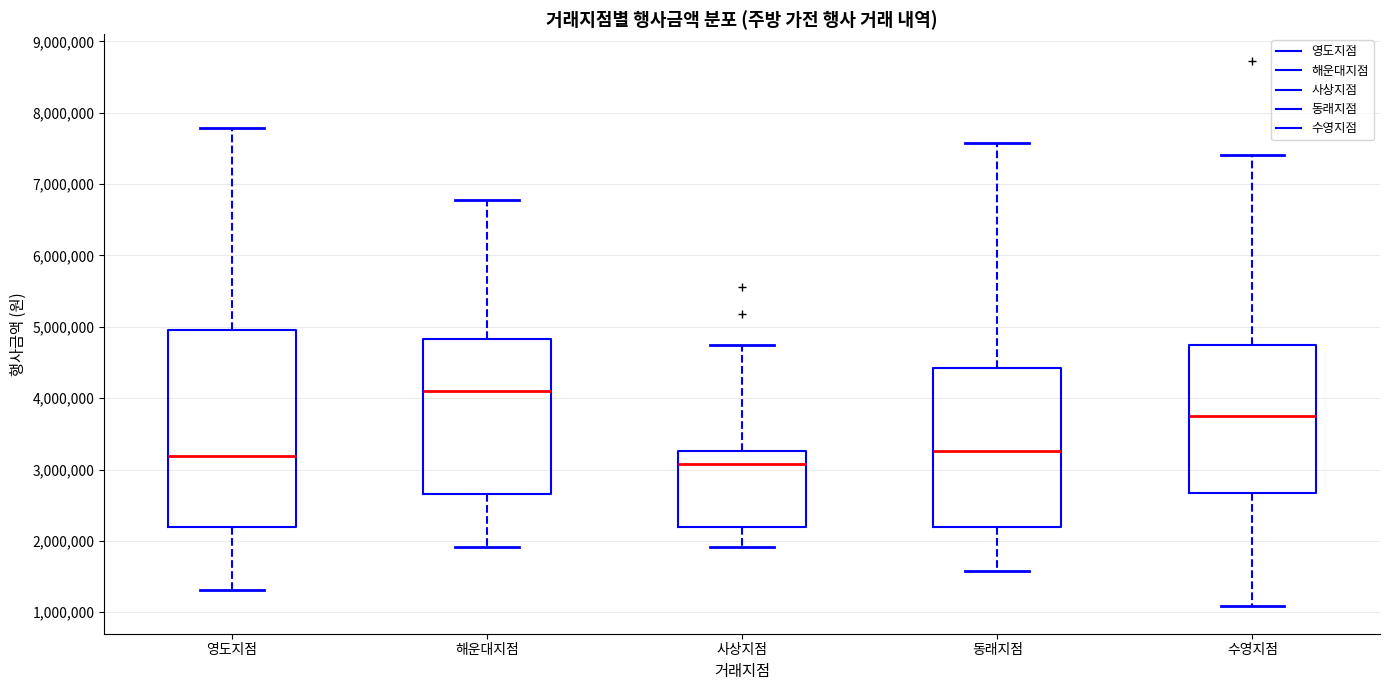

Reading left to right, transcribe this box plot: for each box, give where its median line is, the range the box spans, and where its two whiskers end, as read against the y-axis. The values are not printed on the chart, so give them approximately, as read against the axis.

영도지점: median 3200000, box 2200000 to 5000000, whiskers 1300000 to 7800000
해운대지점: median 4100000, box 2700000 to 4800000, whiskers 1900000 to 6800000
사상지점: median 3100000, box 2200000 to 3300000, whiskers 1900000 to 4800000
동래지점: median 3300000, box 2200000 to 4400000, whiskers 1600000 to 7600000
수영지점: median 3700000, box 2700000 to 4800000, whiskers 1100000 to 7400000